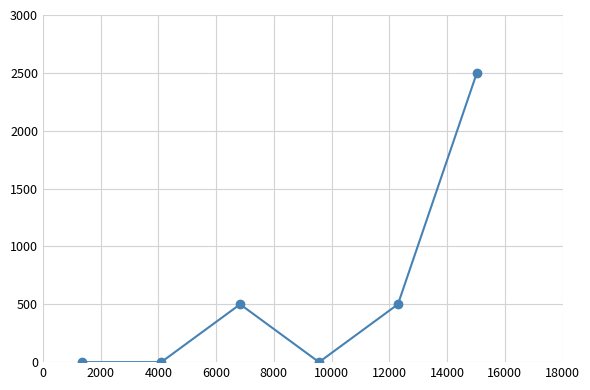

How many points are higher than both their immediate neighbors (excluding endpoints)?

1